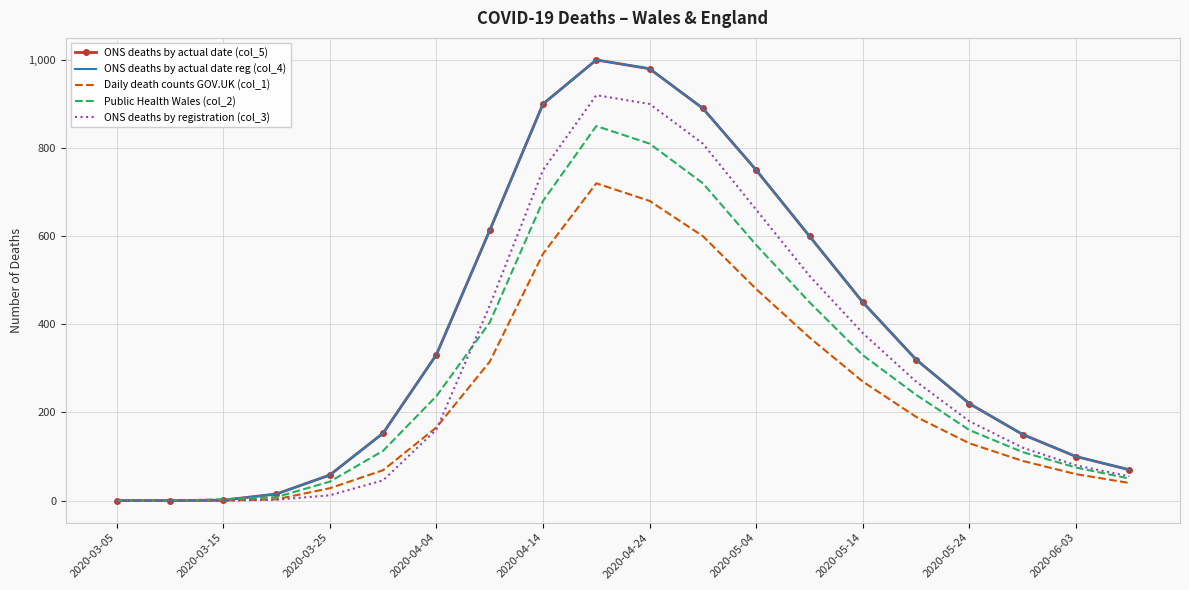

Reading right to left, what are all the values shown in this chart?

ONS deaths by actual date (col_5): 70	100	150	220	320	450	600	750	890	980	1000	900	613	331	153	58	15	1	0	0
ONS deaths by actual date reg (col_4): 70	100	150	220	320	450	600	750	890	980	1000	900	613	331	153	58	15	1	0	0
Daily death counts GOV.UK (col_1): 40	60	90	130	190	270	370	480	600	680	720	560	315	166	69	28	3	0	0	0
Public Health Wales (col_2): 50	75	110	160	240	330	450	580	720	810	850	680	404	237	113	43	8	3	0	0
ONS deaths by registration (col_3): 55	80	120	180	270	380	510	660	810	900	920	750	442	161	46	12	2	0	0	0